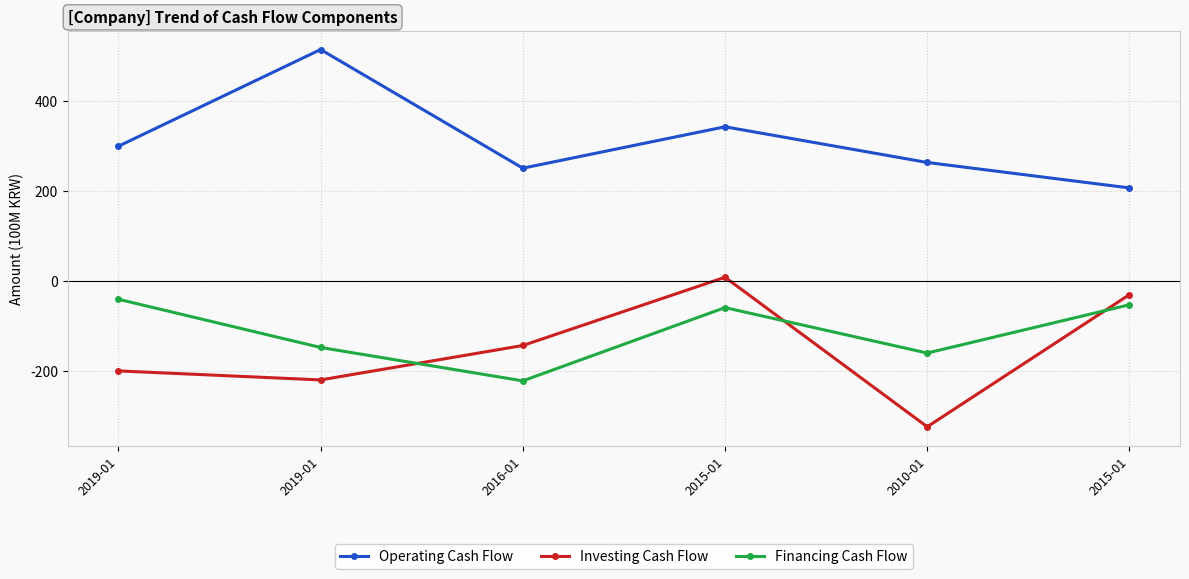

True or false: Investing Cash Flow and Operating Cash Flow cross at least once.

False